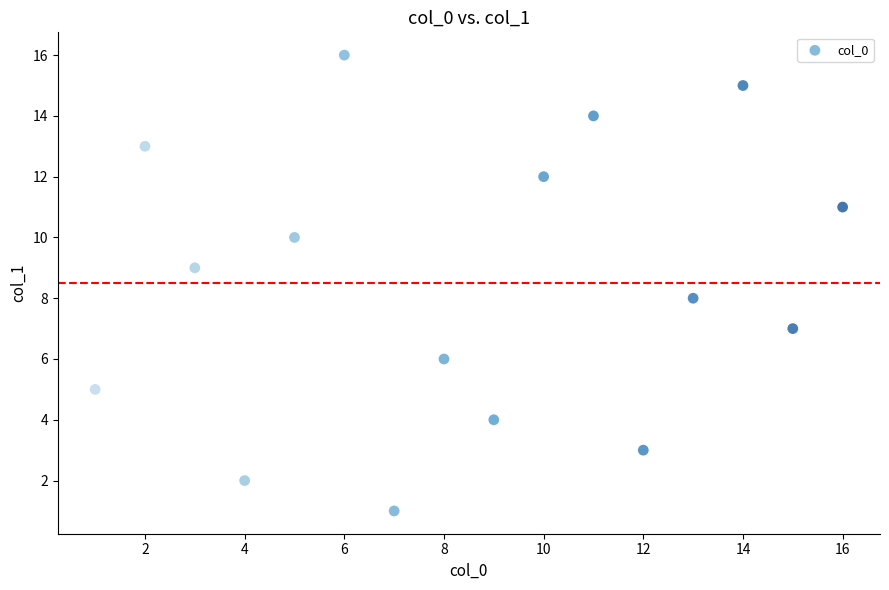

What is the range of X values (max minus min)?

15